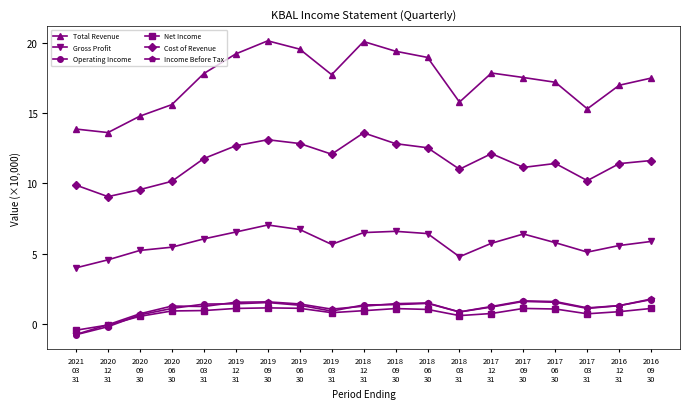

What is the difference between the second highest and minimum values in the Operating Income series?

2.4